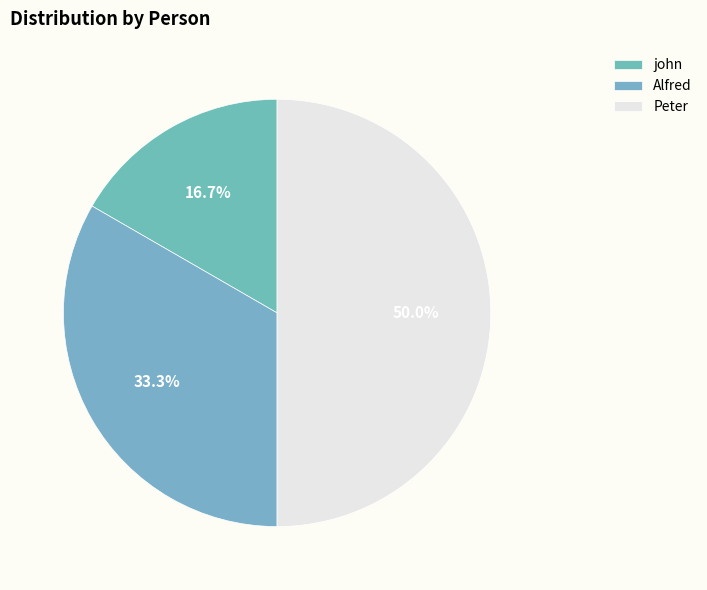

Is it true that Peter is 41% of the pie?

False